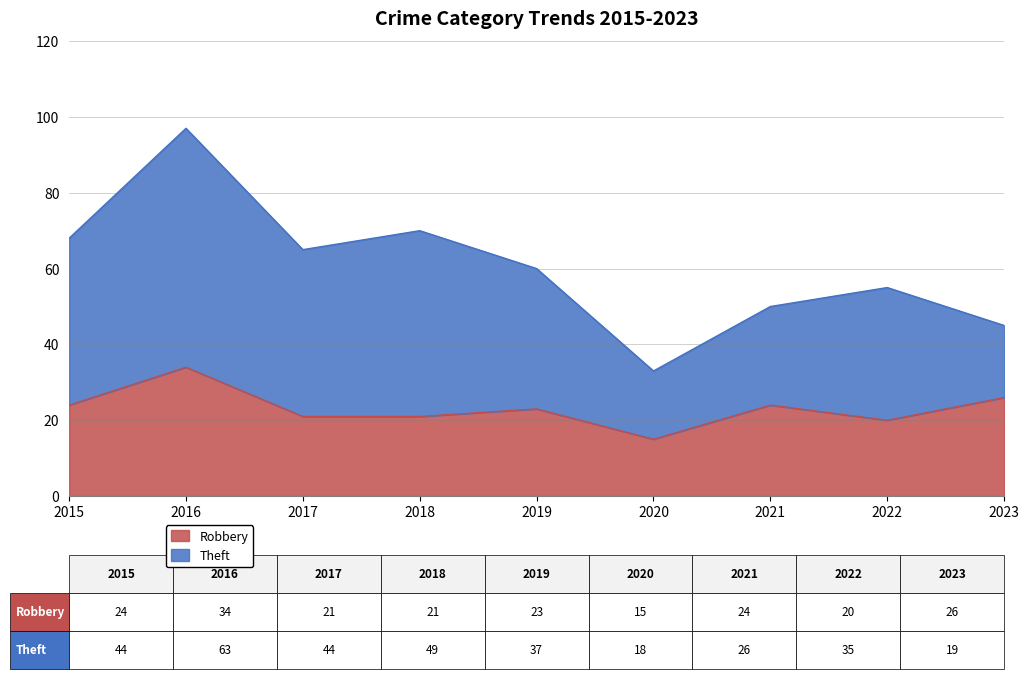

List the labels in order of value, largest first.

2016, 2023, 2015, 2021, 2019, 2017, 2018, 2022, 2020